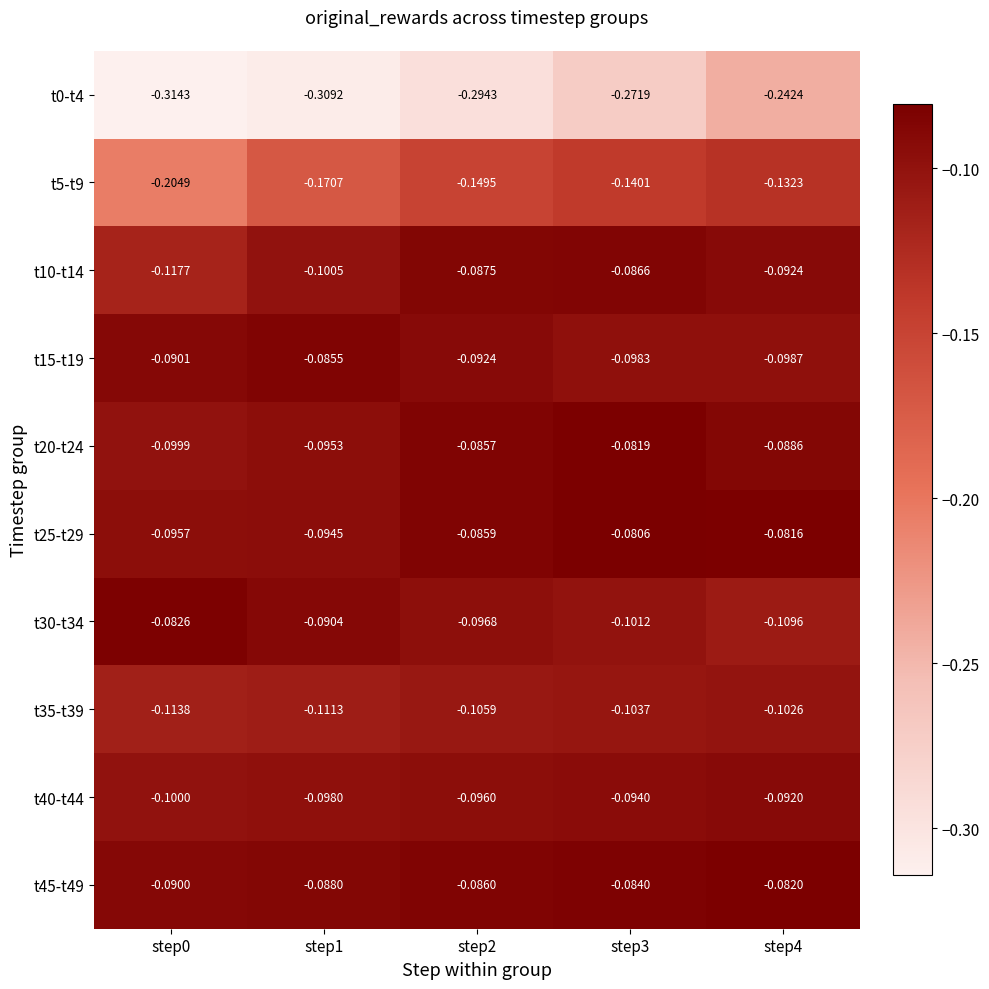

How many data points does each series have?

5